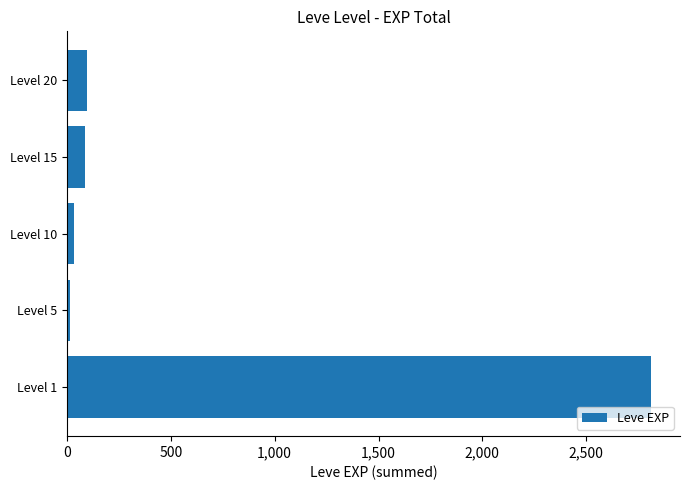

What is the difference between the maximum and minimum values?

2797